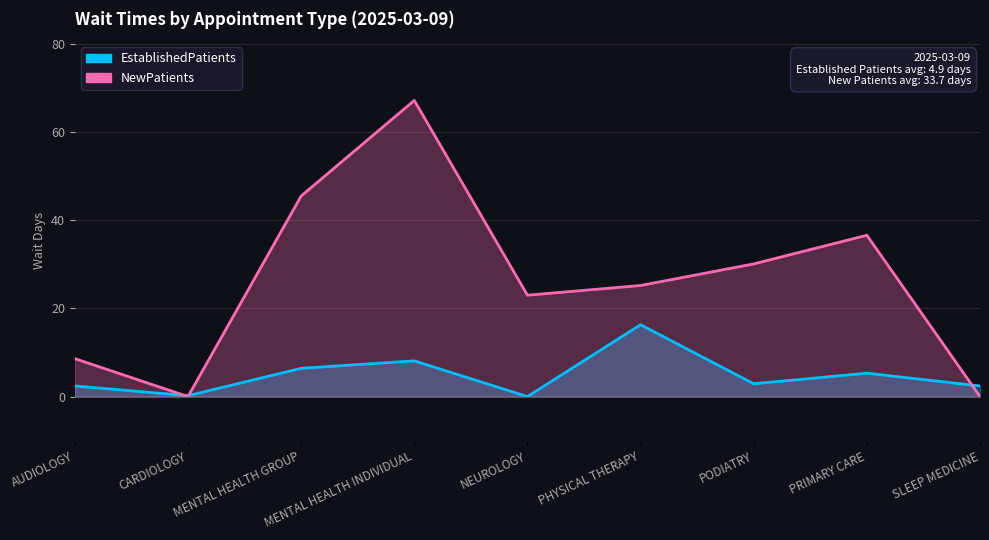

Reading right to left, list all the values displayed in this chart.

EstablishedPatients: 2.4	5.3	2.9	16.3	0.0	8.1	6.4	0.2	2.4
NewPatients: 0.0	36.6	30.1	25.2	23.0	67.2	45.5	0.0	8.6